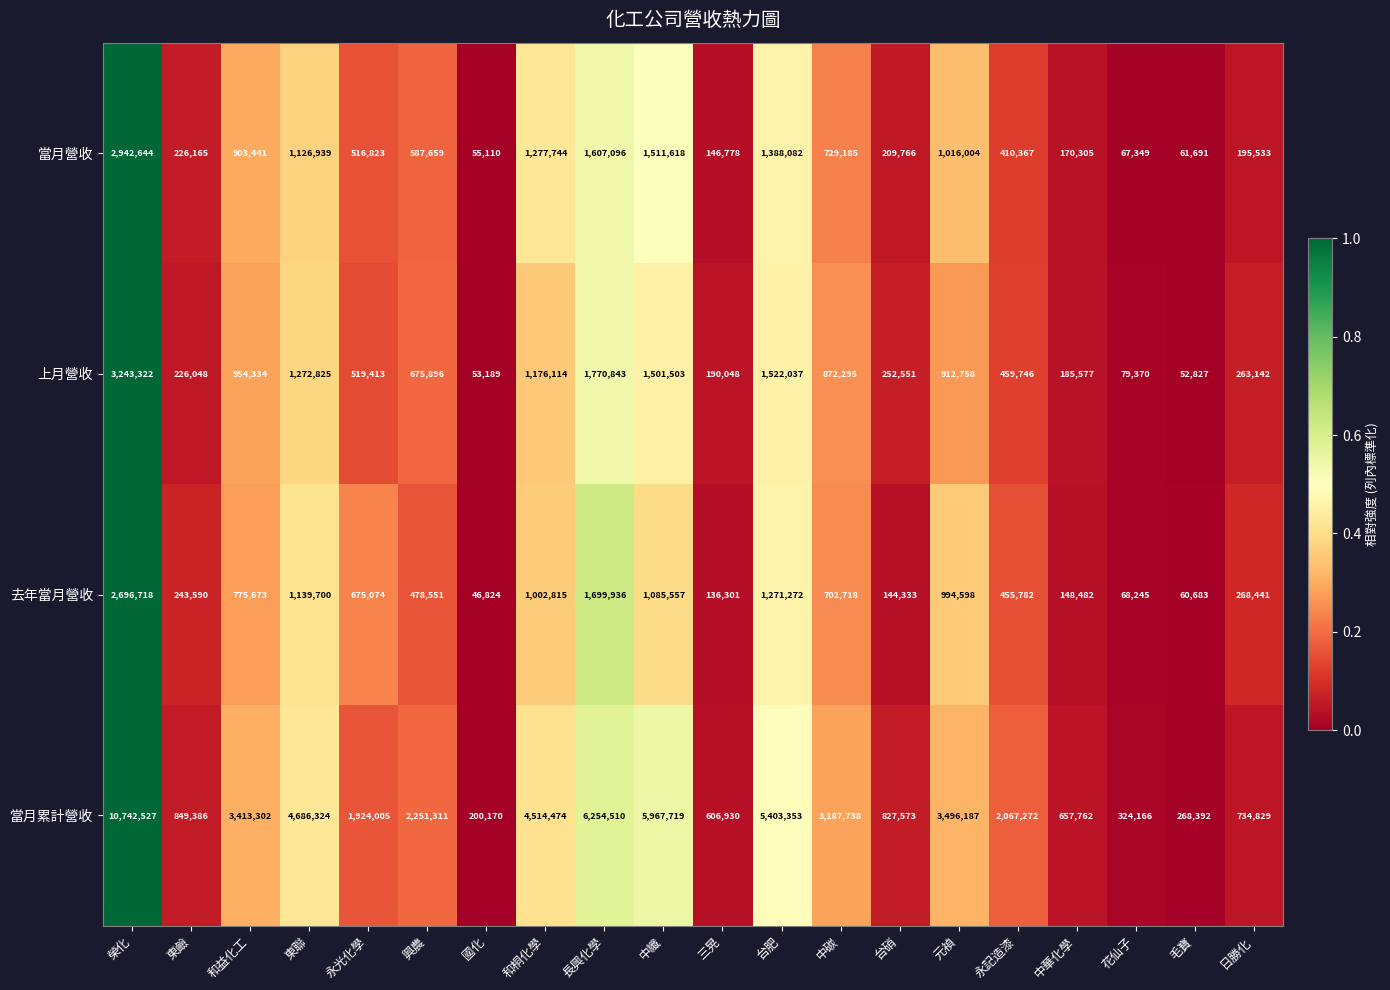

What is the difference between the second highest and second lowest values in the 上月營收 series?

1717654